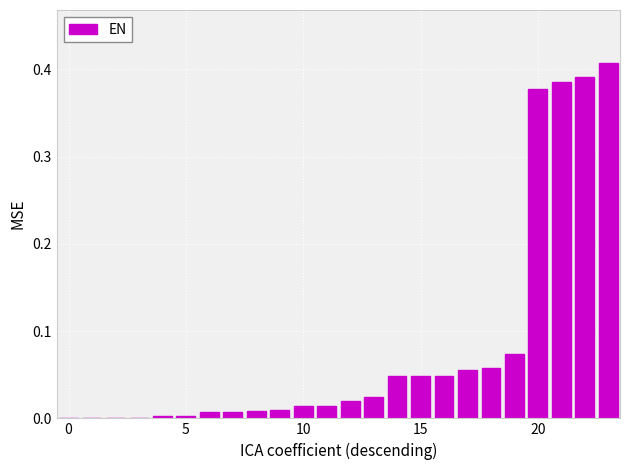

What is the sum of all values?

2.0